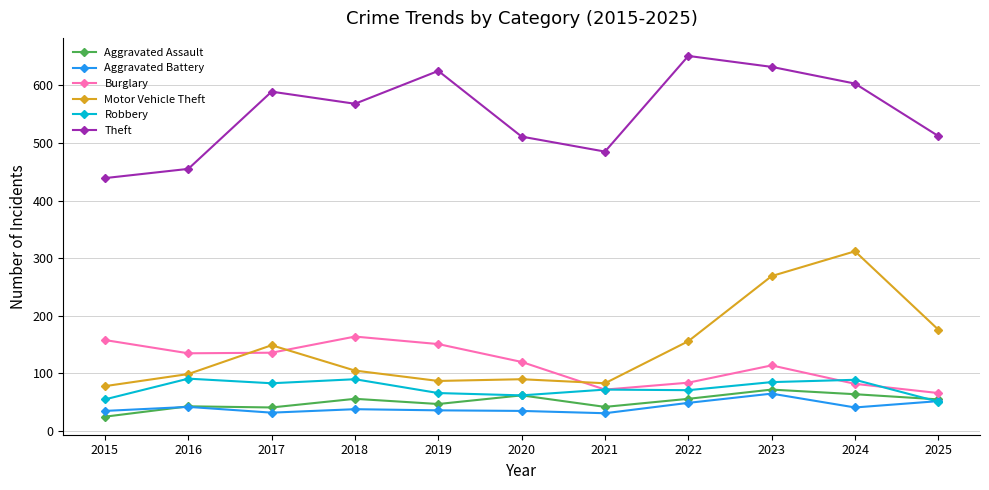

What is the value of the Motor Vehicle Theft point at the 8th from the left?

156